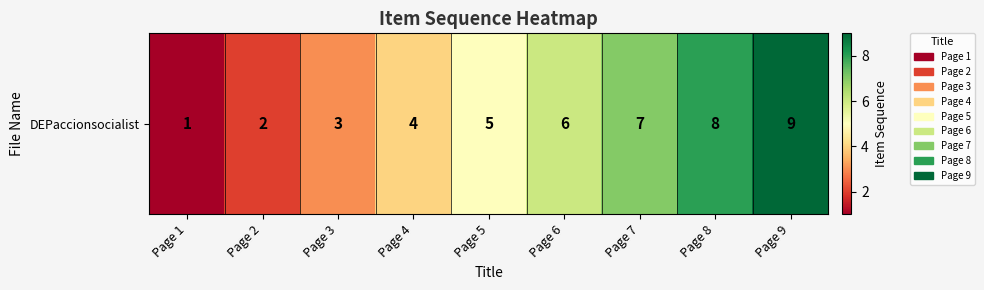

At which label is the value closest to 5?

Page 5